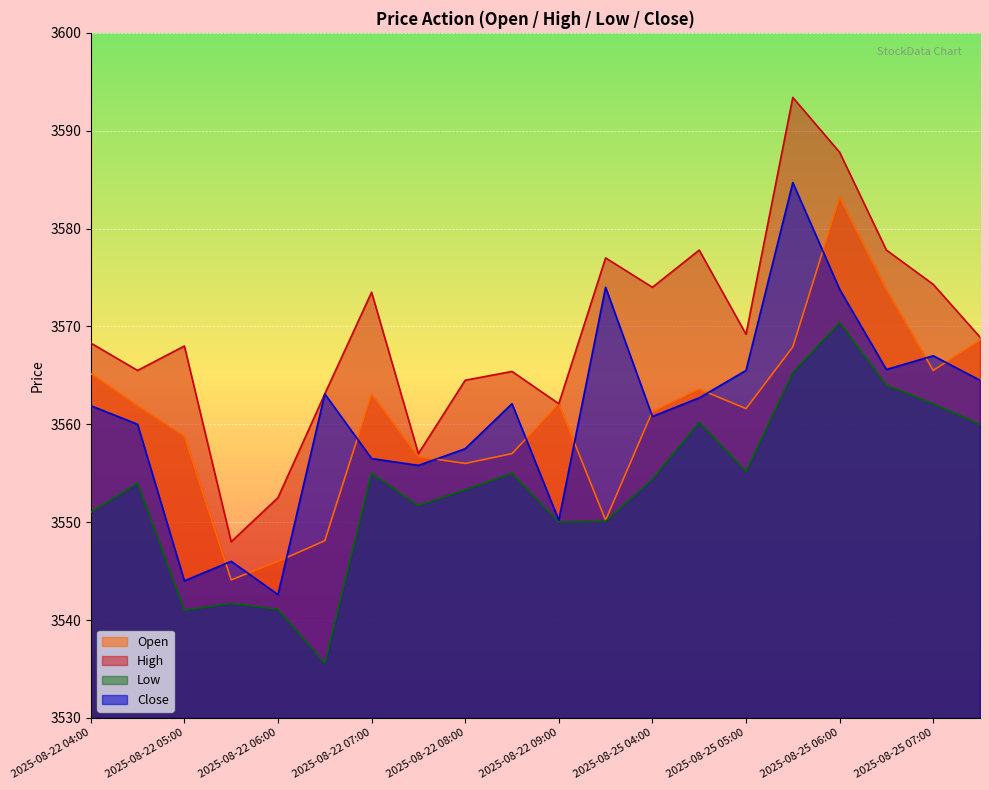

What position from the right is 2025-08-25 07:00?

2